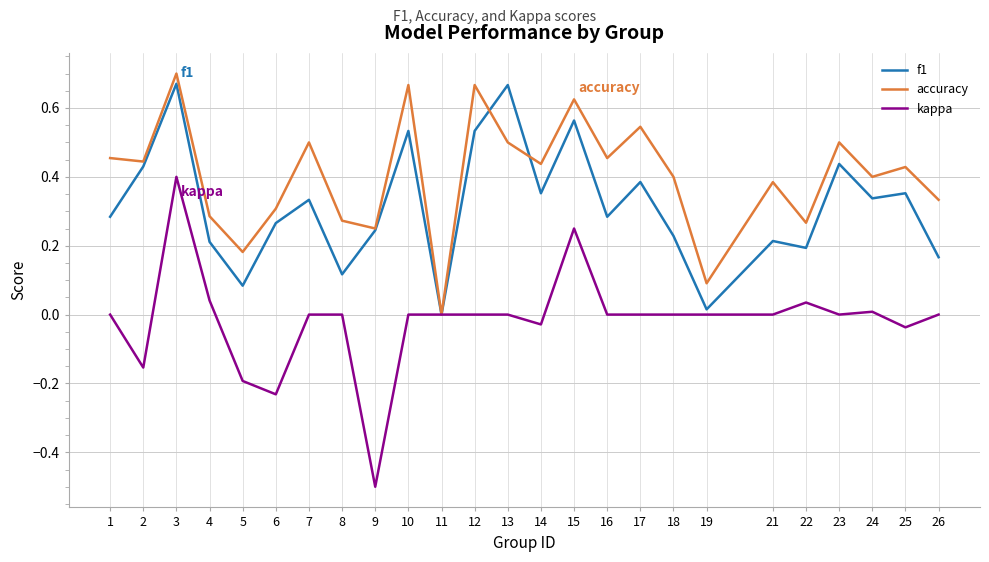

At 5, list the series in order from largest to smallest.

accuracy, f1, kappa